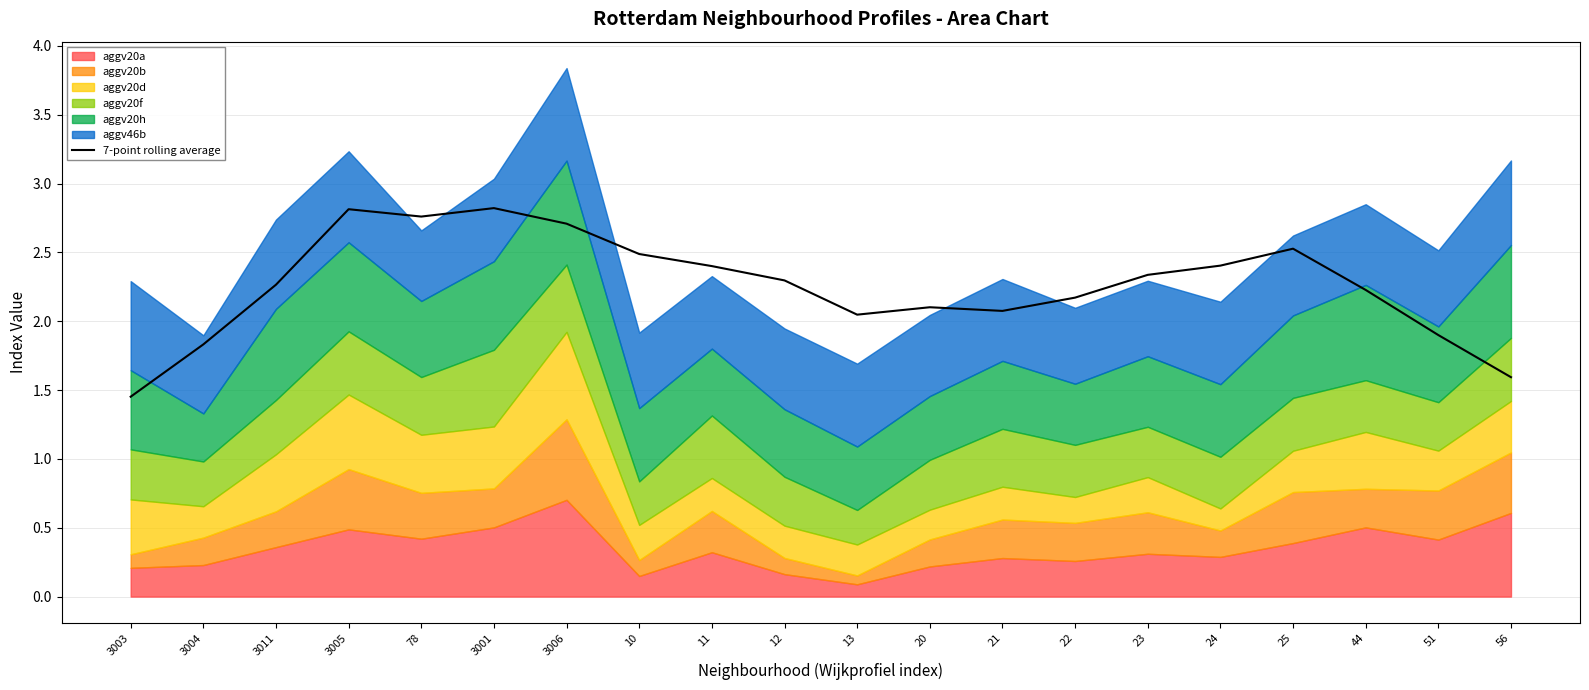

What is the difference between the maximum and second lowest values?

1.2